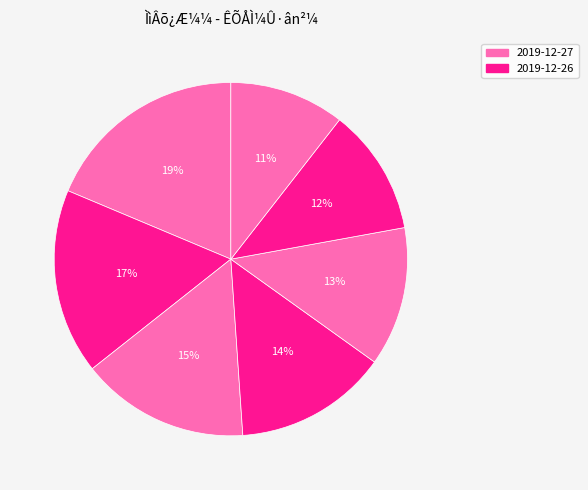

How many segments does this pie chart have?

7